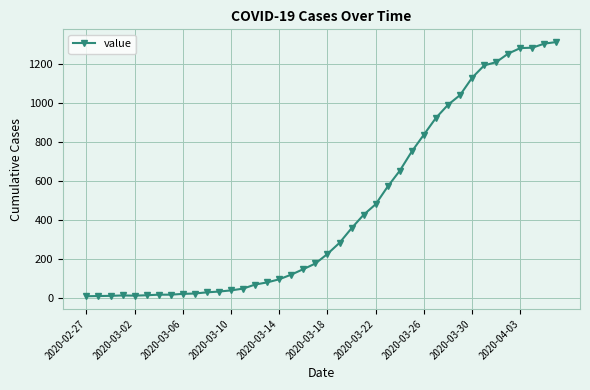

What is the average value?

461